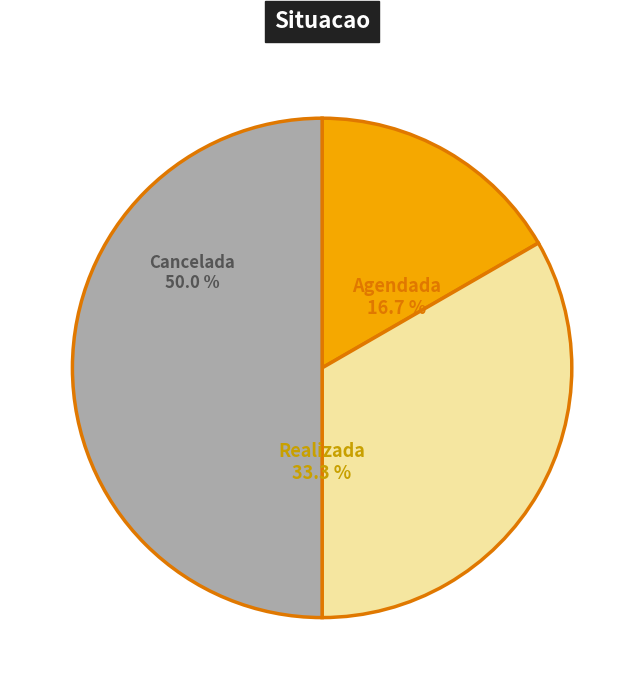

Is it true that Agendada is 17% of the pie?

True